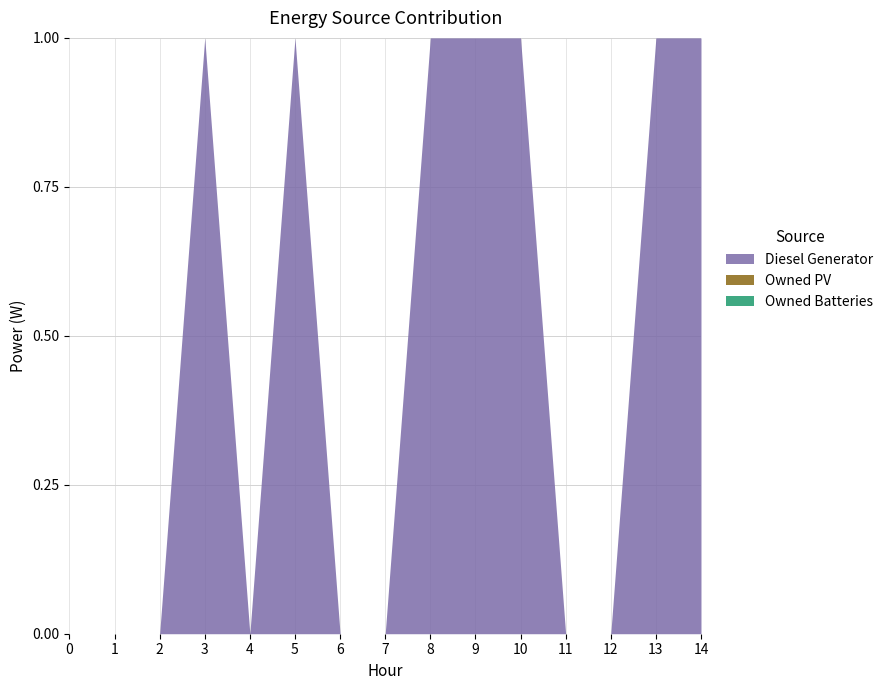

True or false: Owned PV and Diesel Generator intersect in this chart.

False